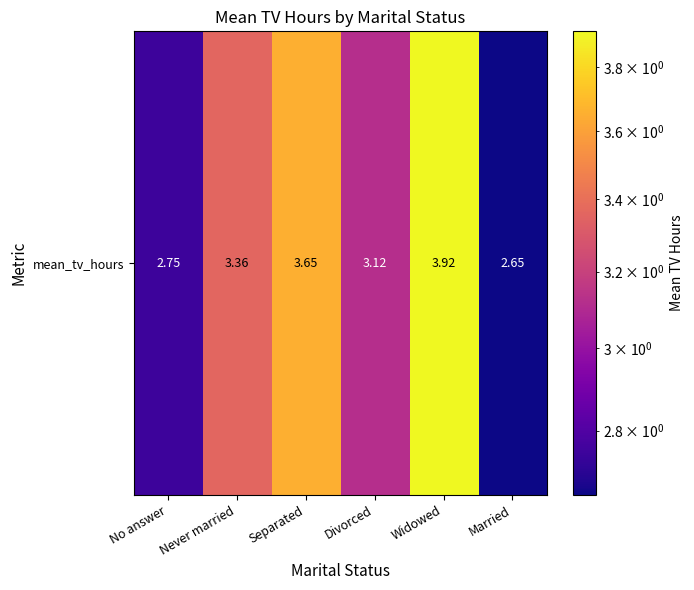

Approximately how many times larger is the value at Widowed compared to Never married?

1.2